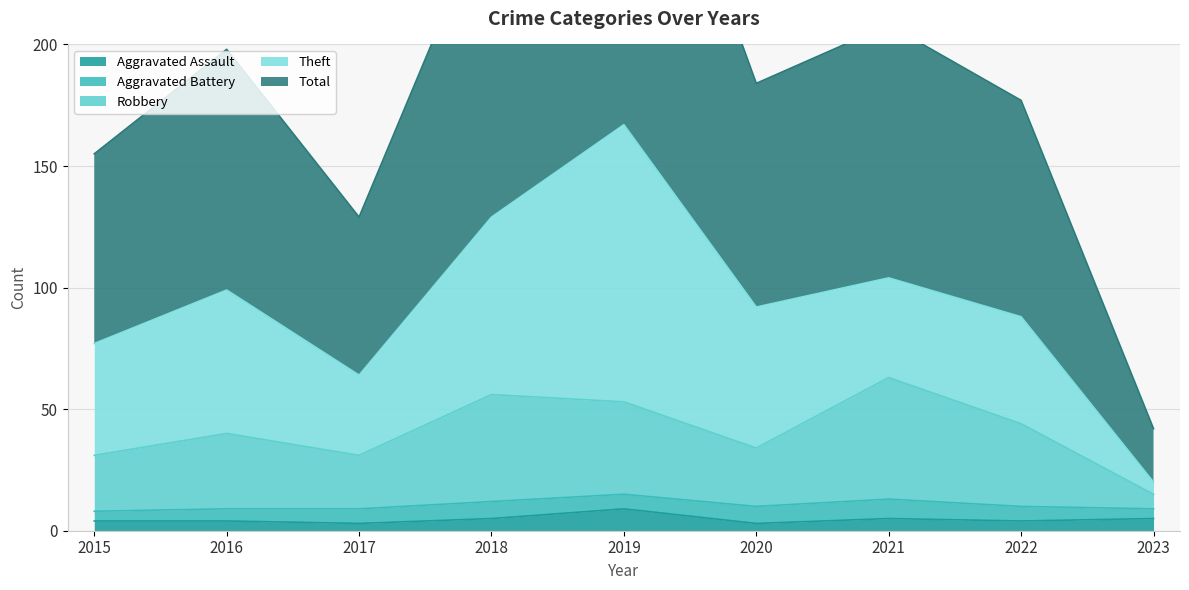

How many interior local peaks does the Robbery series have?

3